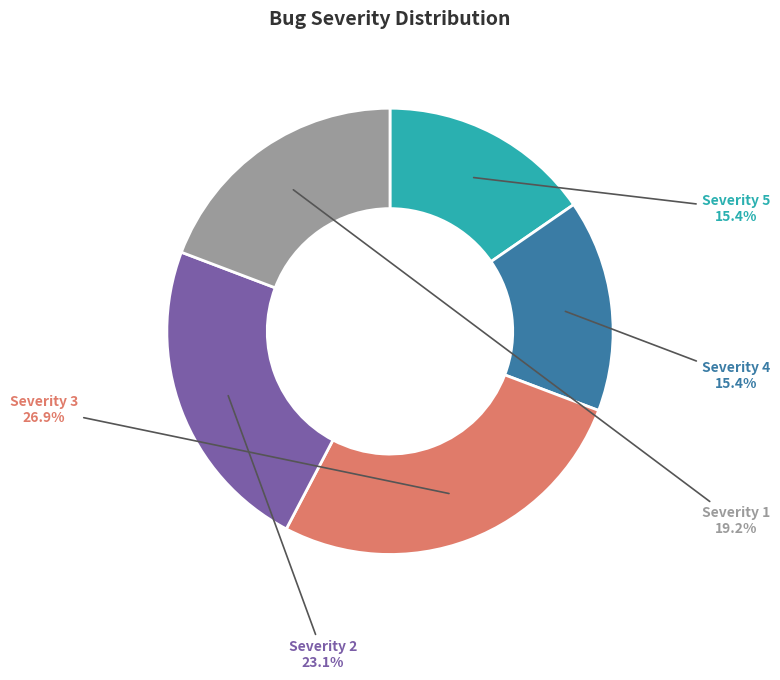

Is it true that Severity 3 is 18% of the pie?

False